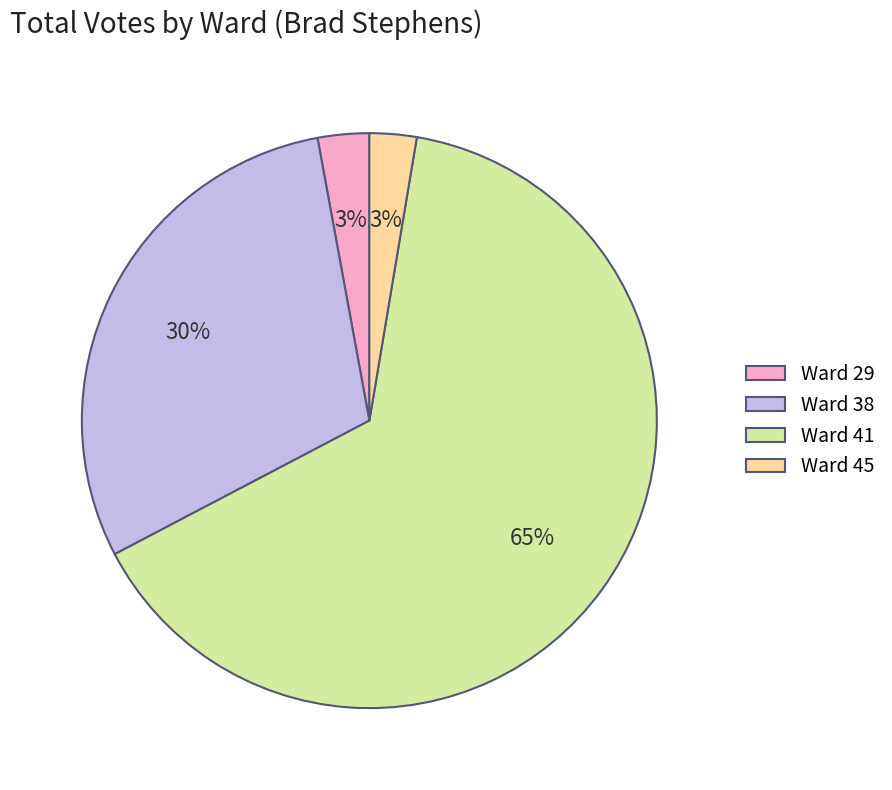

Count the number of slices in the pie.

4